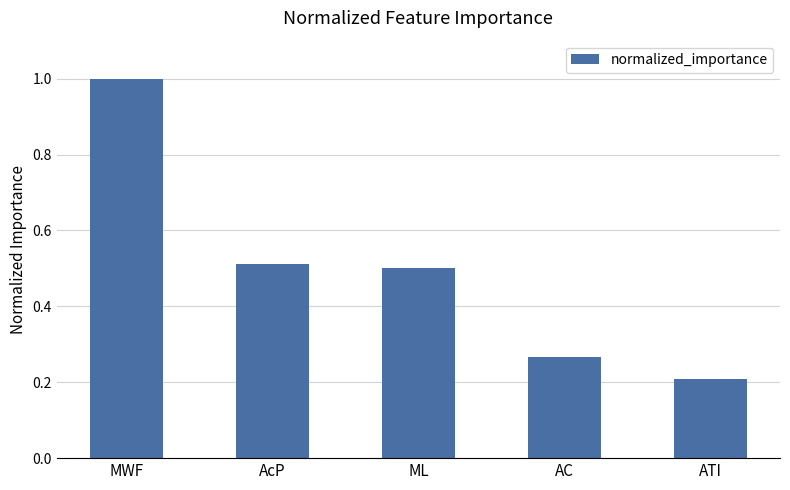

What is the change in value from ML to ATI?

-0.3